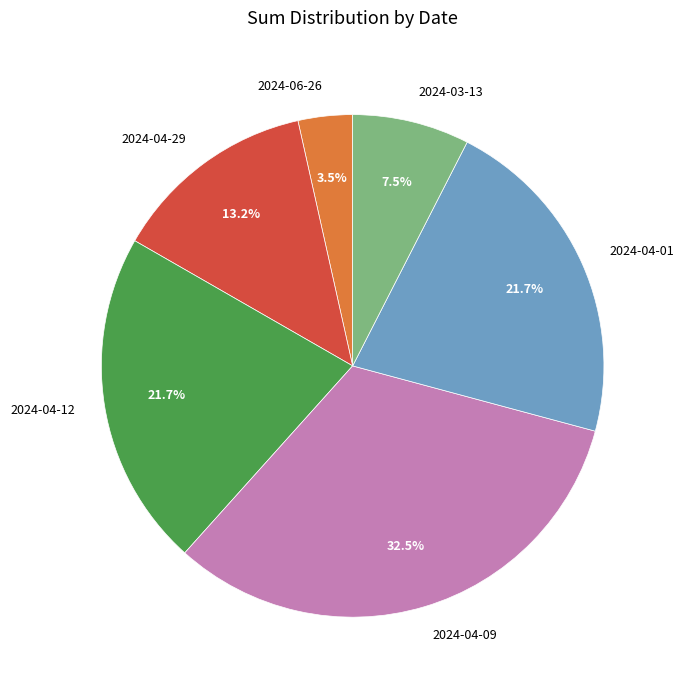

Does 2024-04-29 account for over 50% of the chart?

No